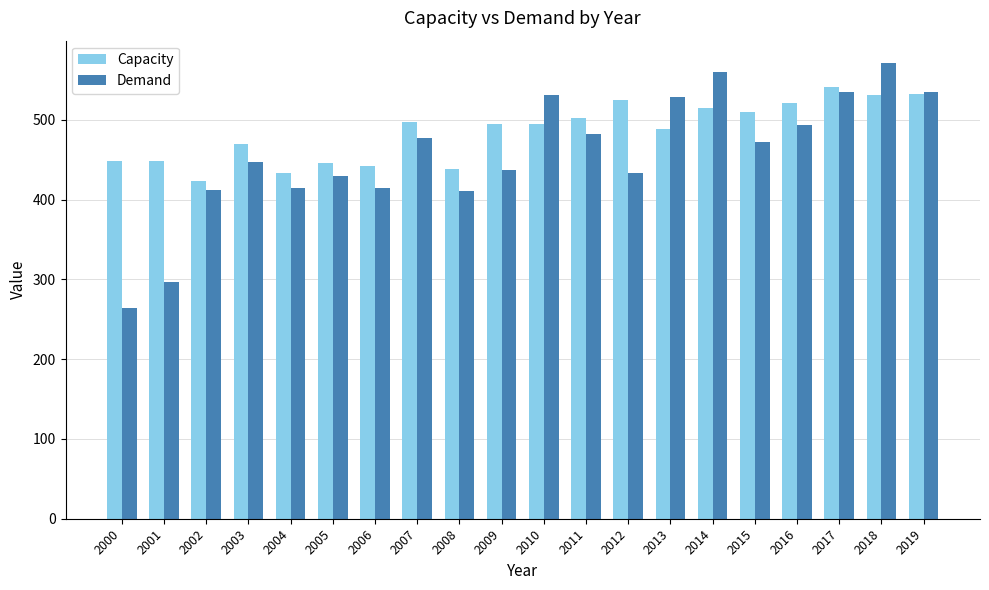

What is the difference between the maximum and minimum values in the Demand series?

306.6